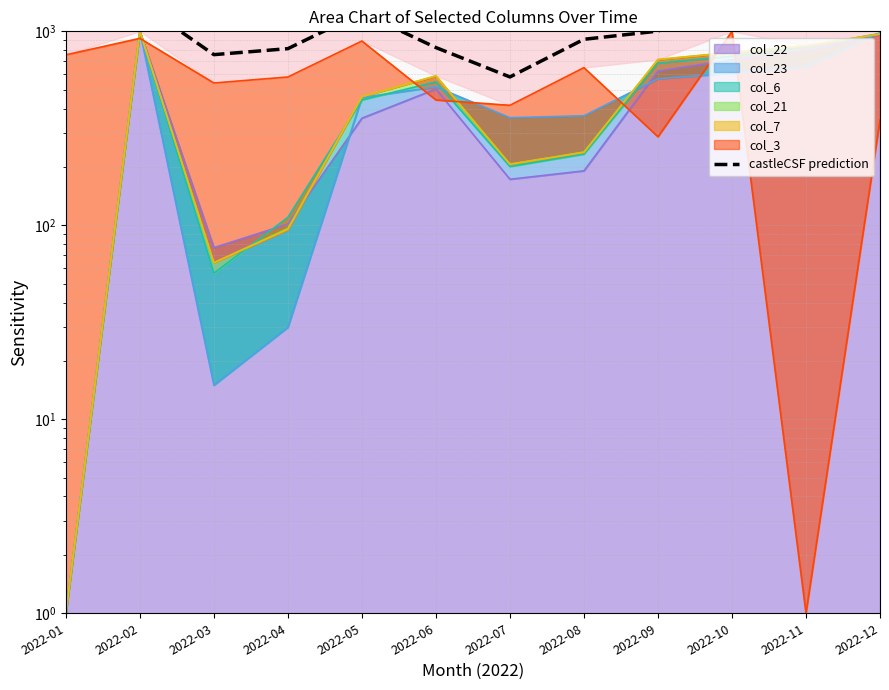

Read the value at 2022-09.

1002.8